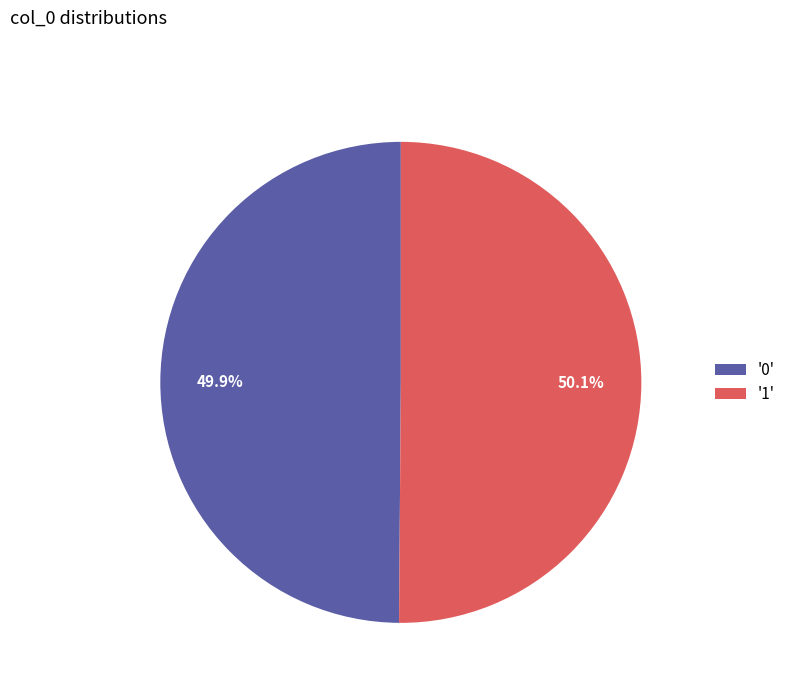

What is the ratio of the value at '0' to the value at '1'?

1.0